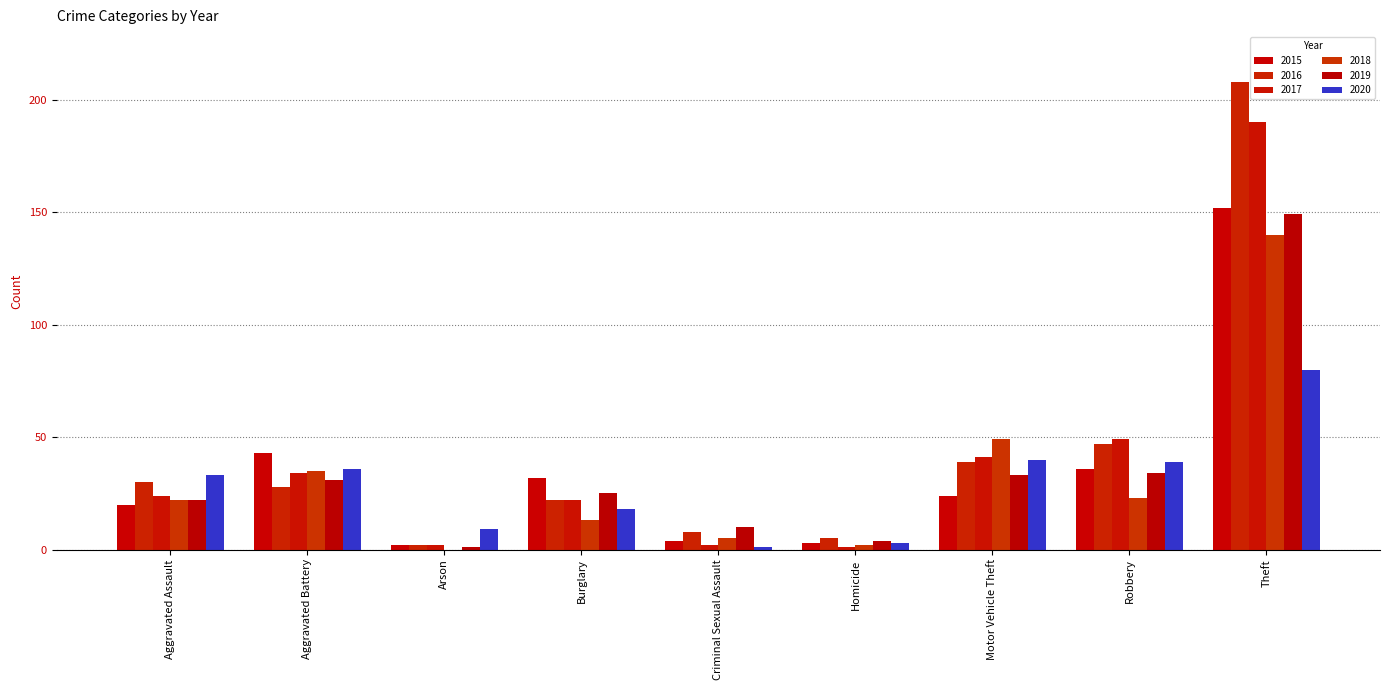

Which series has the widest spread of values?

2016